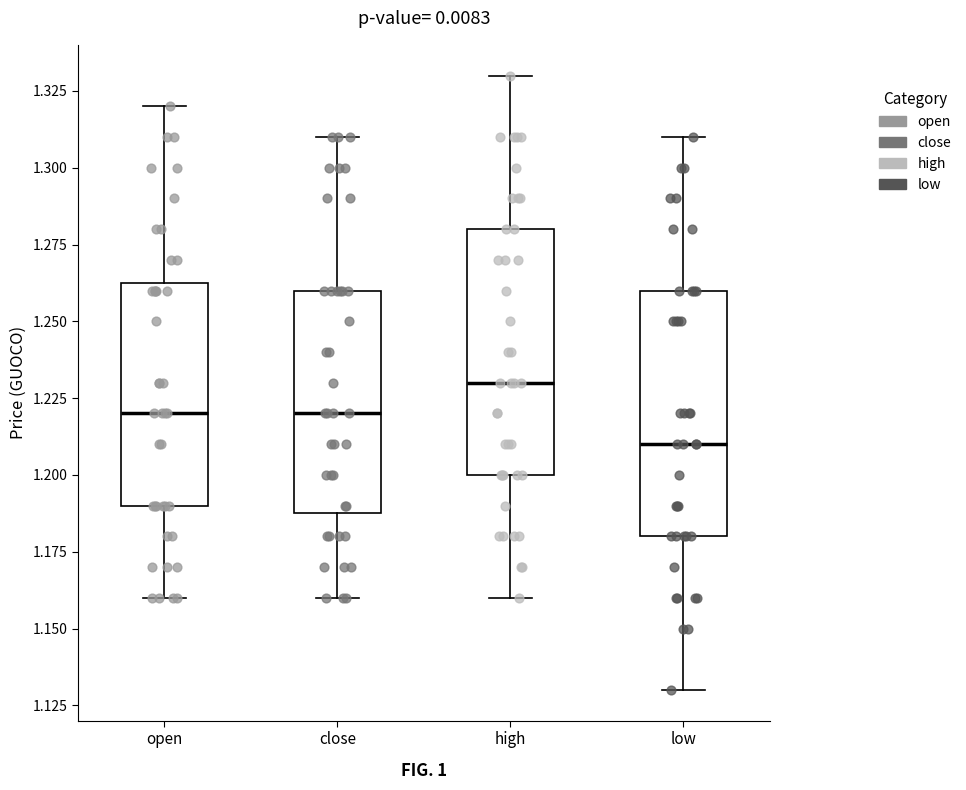

Which box's median line is the highest?

high